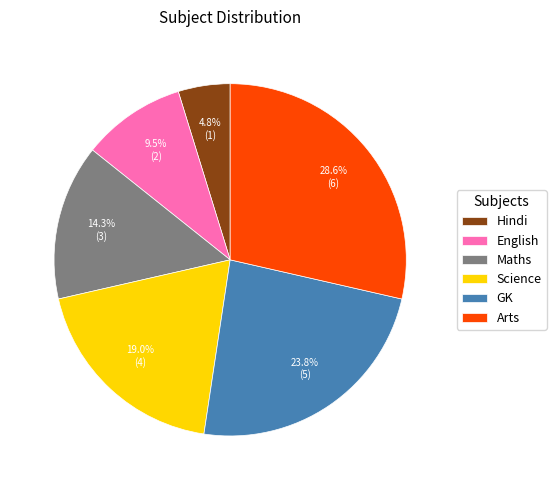

How many segments does this pie chart have?

6